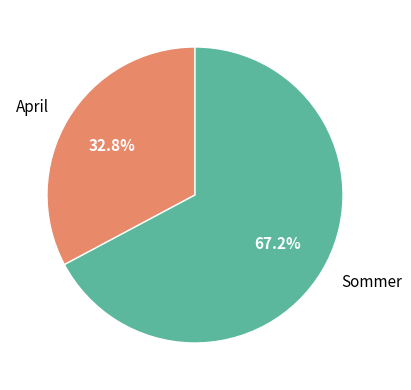

What is the majority slice?

Sommer